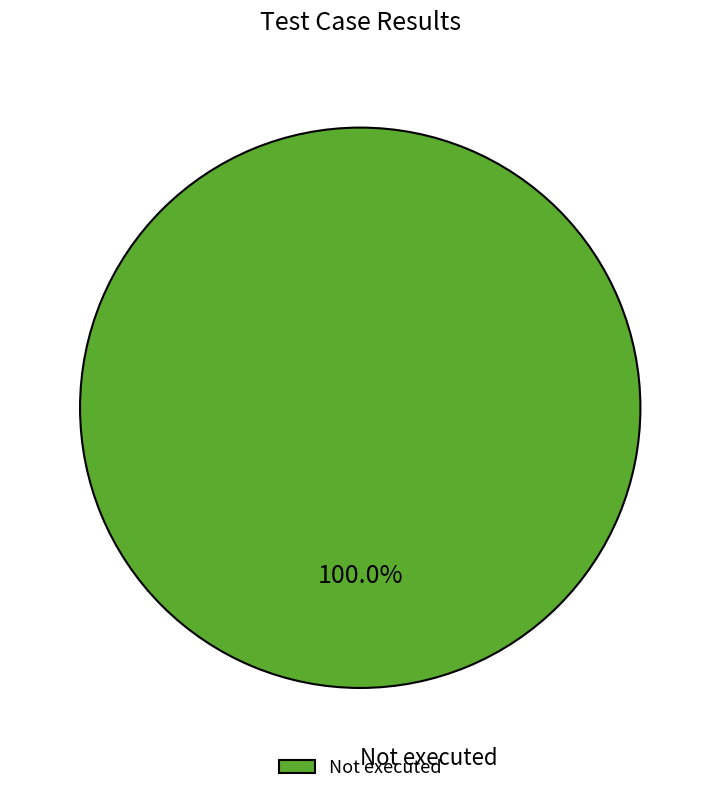

Does Not executed account for over 50% of the chart?

Yes